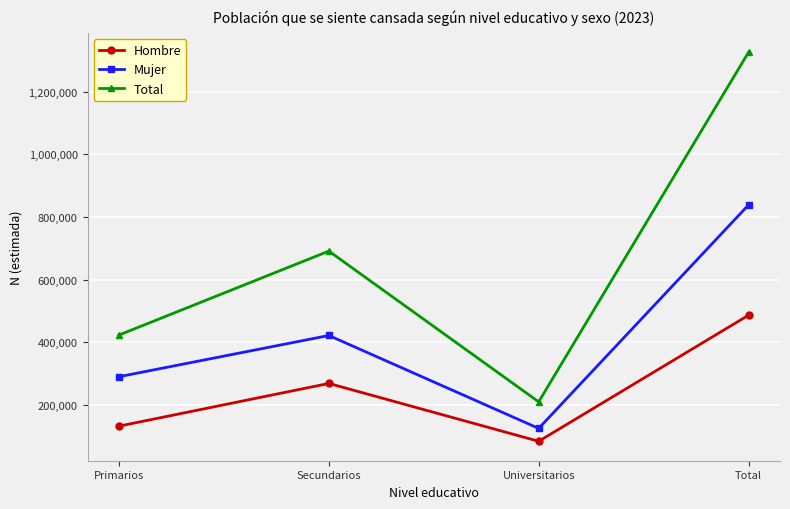

What position from the right is Universitarios?

2